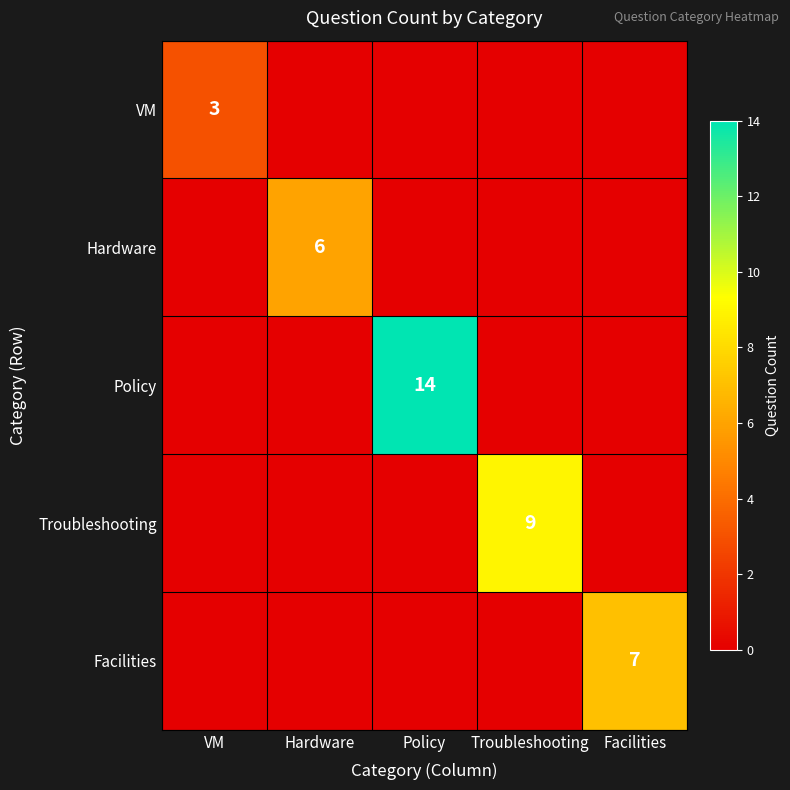

The Policy series shows 19 at Policy. True or false?

False